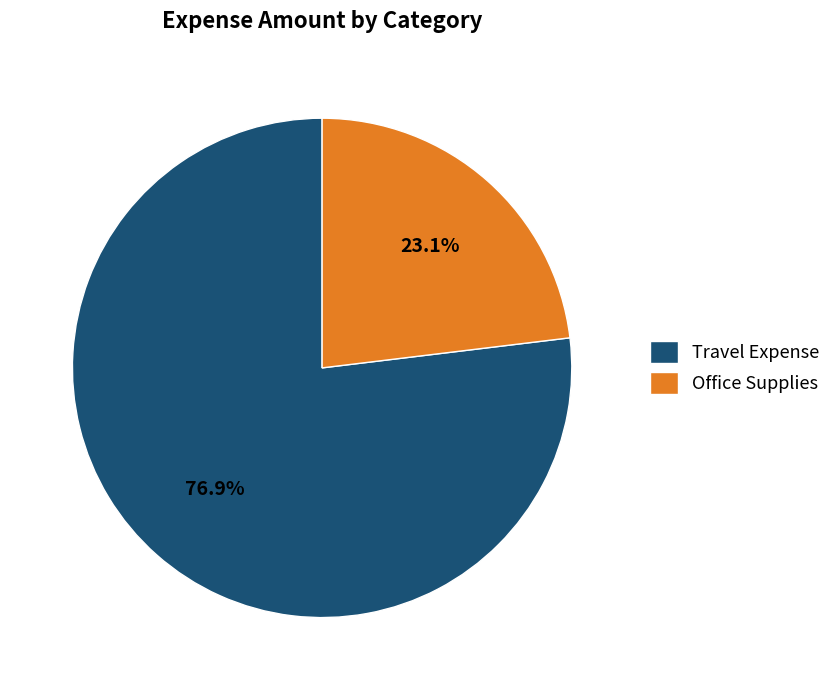

Rank the categories by value from lowest to highest.

Office Supplies, Travel Expense